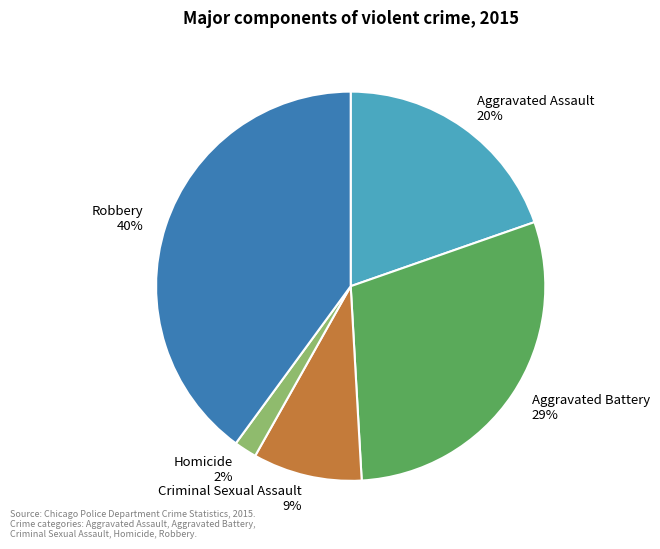

To the nearest percent, what portion does Aggravated Battery represent?

29%